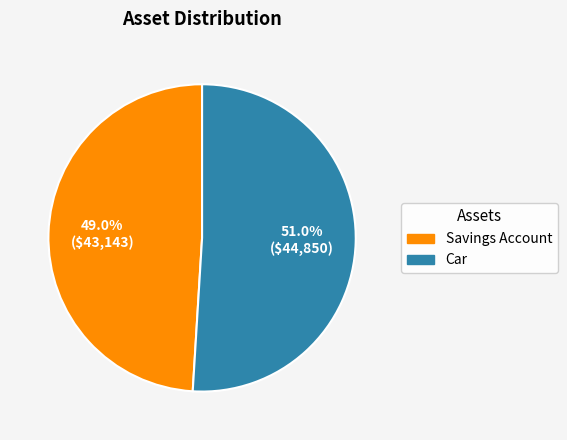

Count the number of slices in the pie.

2